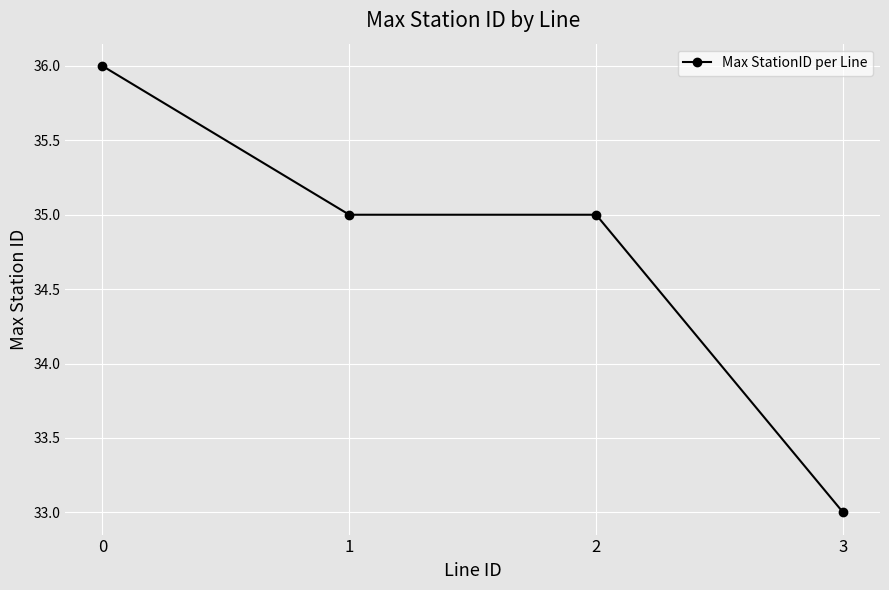

What is the ratio of the value at 1 to the value at 2?

1.0